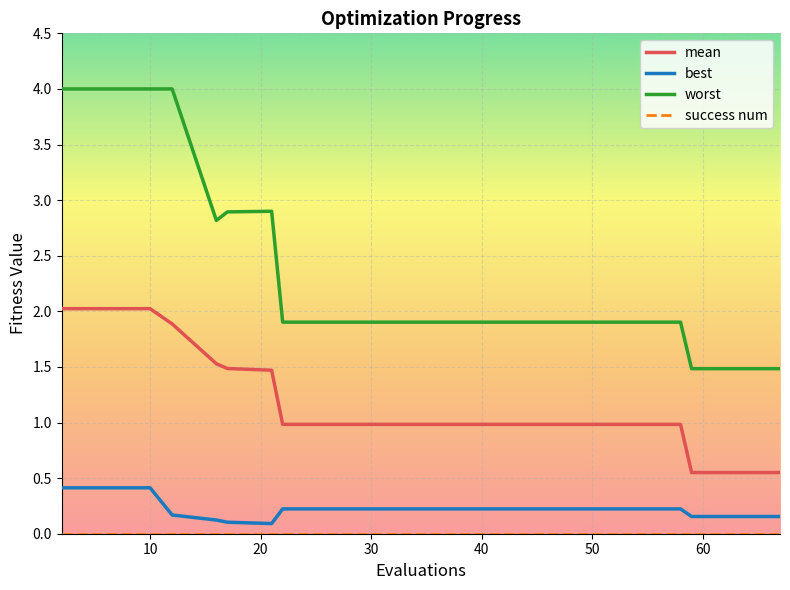

True or false: worst and mean intersect in this chart.

False